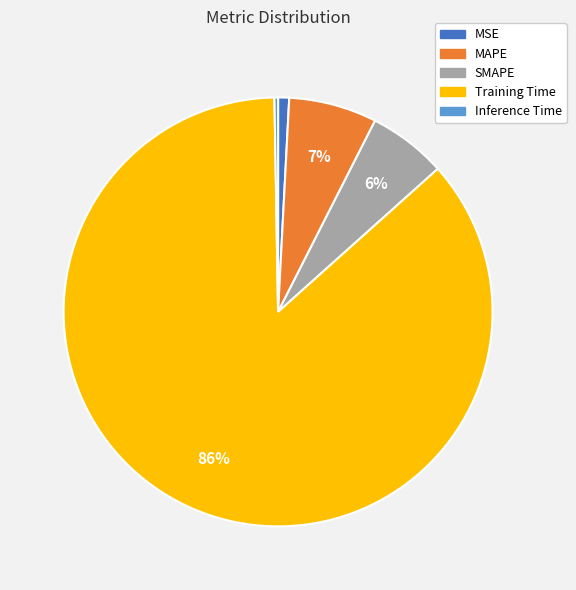

Which slice is the largest?

Training Time